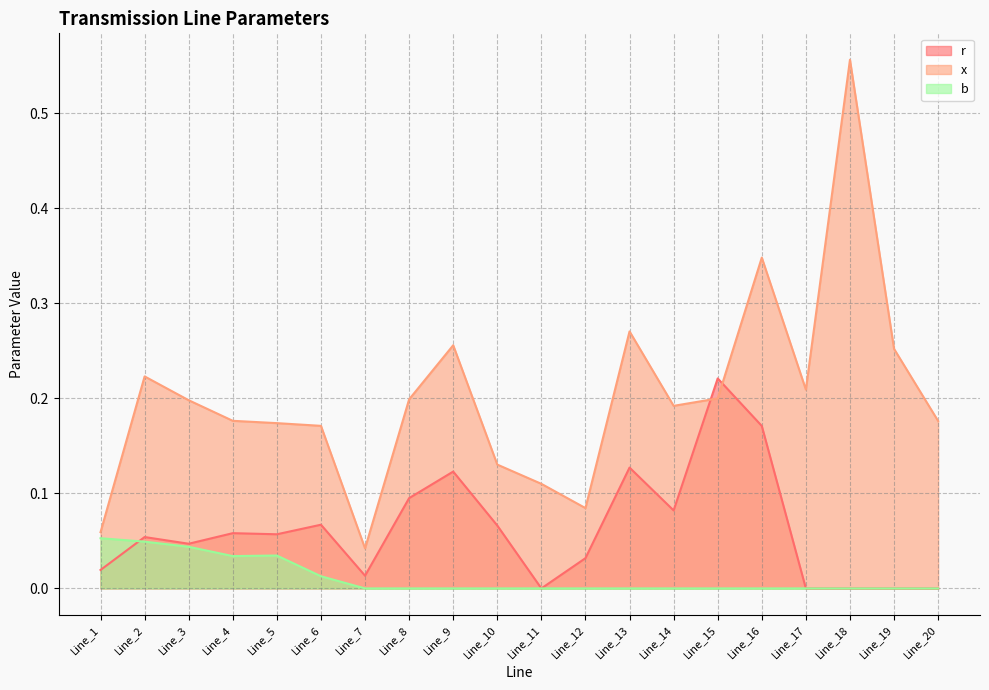

Reading right to left, list all the values displayed in this chart.

r: 0.0	0.0	0.0	0.0	0.2	0.2	0.1	0.1	0.0	0.0	0.1	0.1	0.1	0.0	0.1	0.1	0.1	0.0	0.1	0.0
x: 0.2	0.3	0.6	0.2	0.3	0.2	0.2	0.3	0.1	0.1	0.1	0.3	0.2	0.0	0.2	0.2	0.2	0.2	0.2	0.1
b: 0.0	0.0	0.0	0.0	0.0	0.0	0.0	0.0	0.0	0.0	0.0	0.0	0.0	0.0	0.0	0.0	0.0	0.0	0.0	0.1